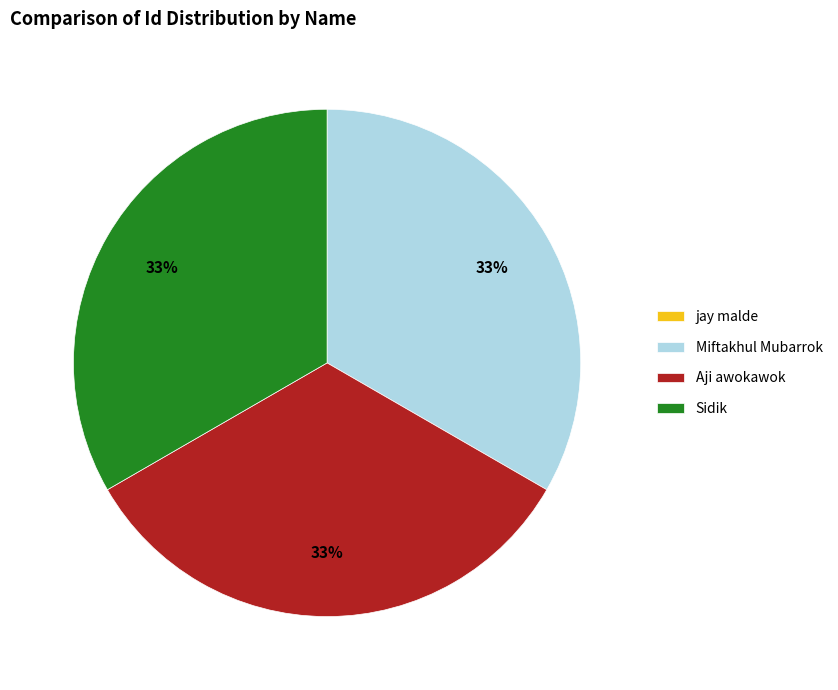

Does any single category account for the majority?

No